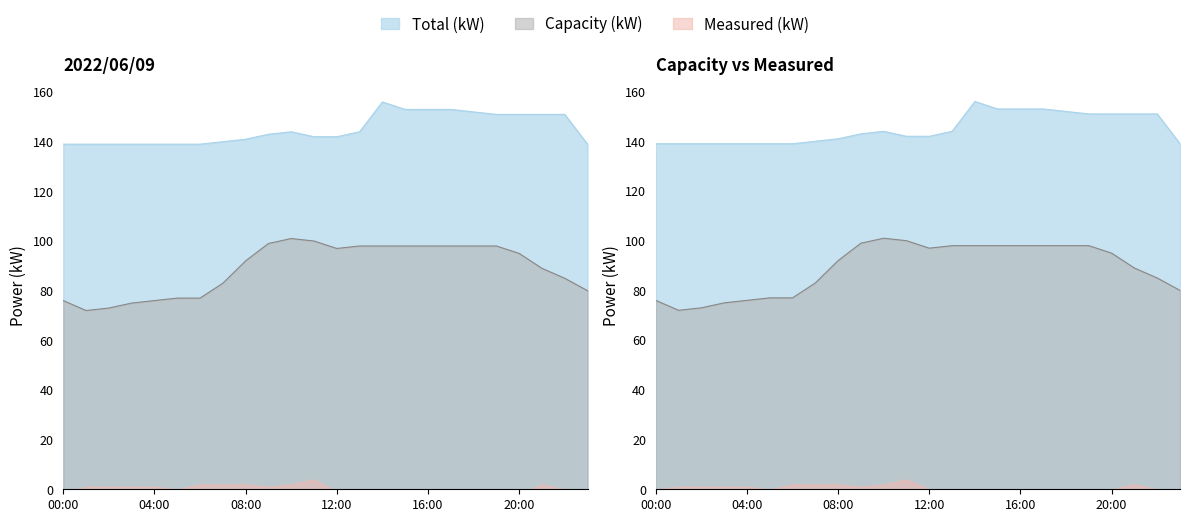

At which label does Í(kW) reach its minimum?

00:00